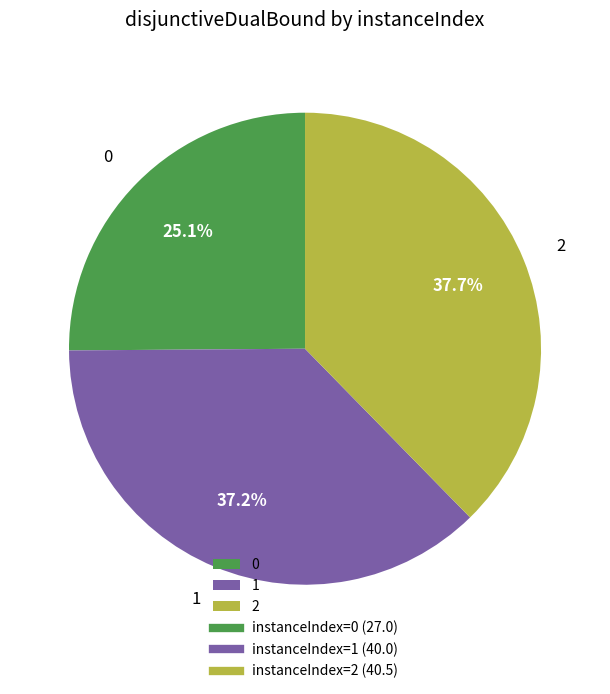

Does 1 represent more than half of the total?

No